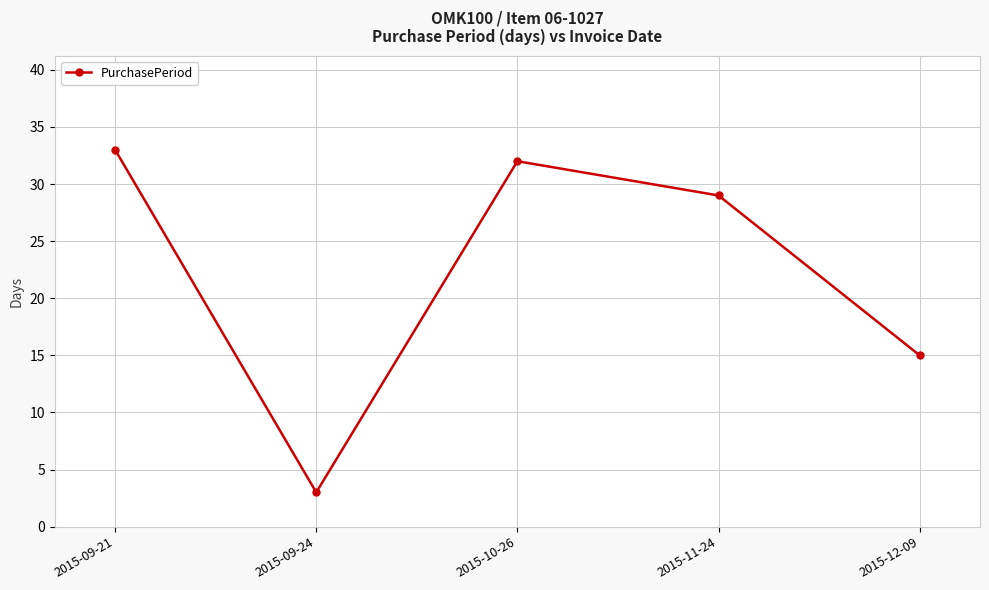

List the labels in order of value, largest first.

2015-09-21, 2015-10-26, 2015-11-24, 2015-12-09, 2015-09-24